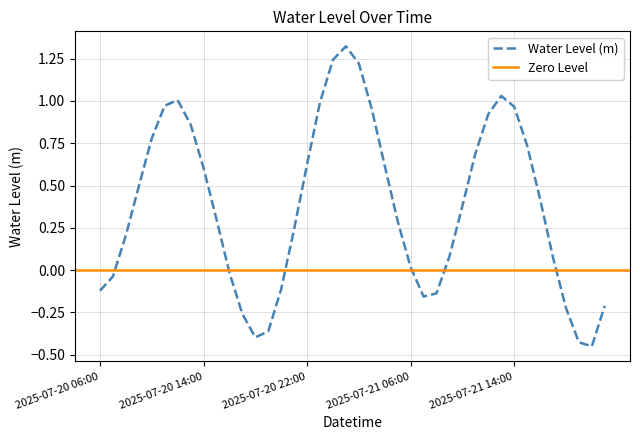

What is the average value?

0.4